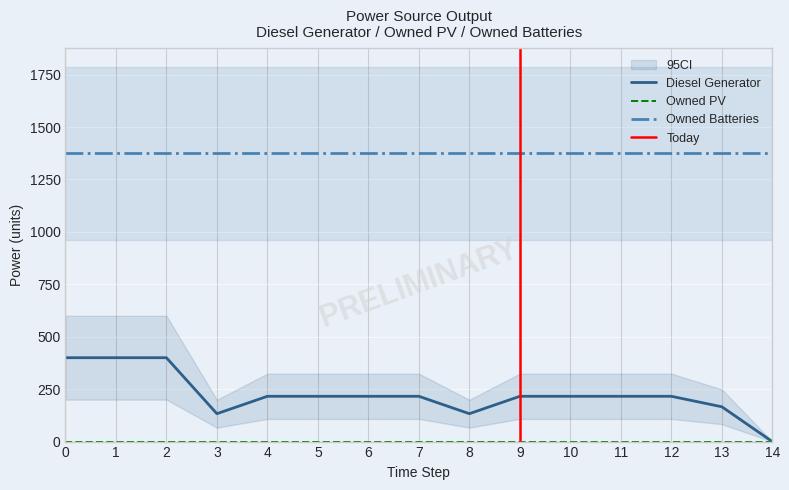

Reading left to right, transcribe all the data shown in this chart.

Diesel Generator: 0=400	1=400	2=400	3=133	4=216	5=216	6=216	7=216	8=133	9=216	10=216	11=216	12=216	13=166	14=0
Owned PV: 0=0	1=0	2=0	3=0	4=0	5=0	6=0	7=0	8=0	9=0	10=0	11=0	12=0	13=0	14=0
Owned Batteries: 0=1374	1=1374	2=1374	3=1374	4=1374	5=1374	6=1374	7=1374	8=1374	9=1374	10=1374	11=1374	12=1374	13=1374	14=1374